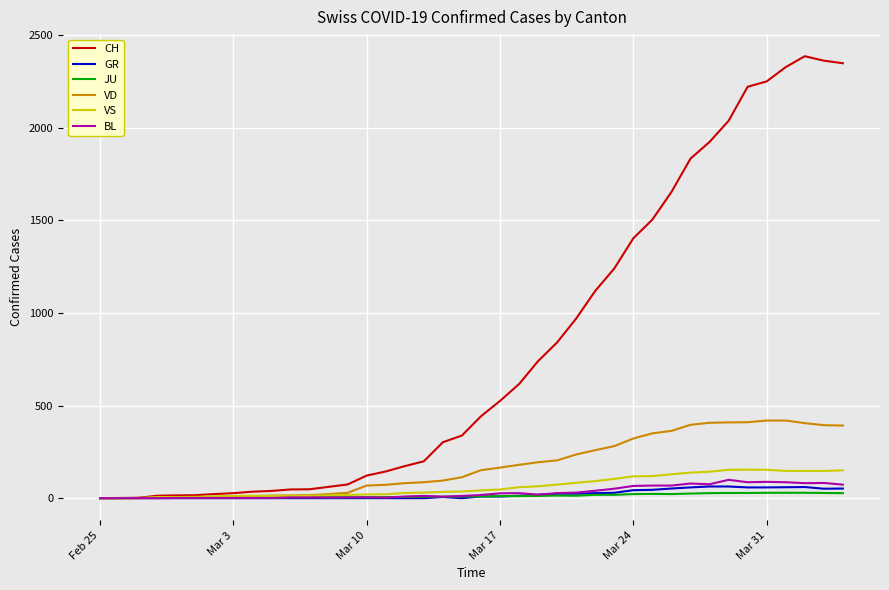

Which series has the largest total across all categories?

CH